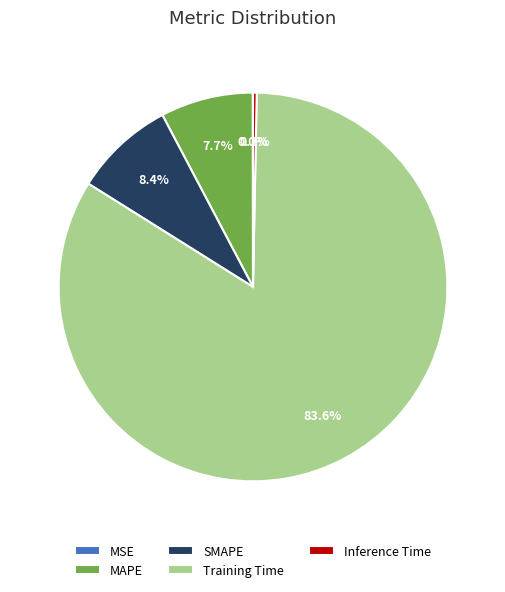

What is the total percentage of SMAPE and Inference Time?

8.7%